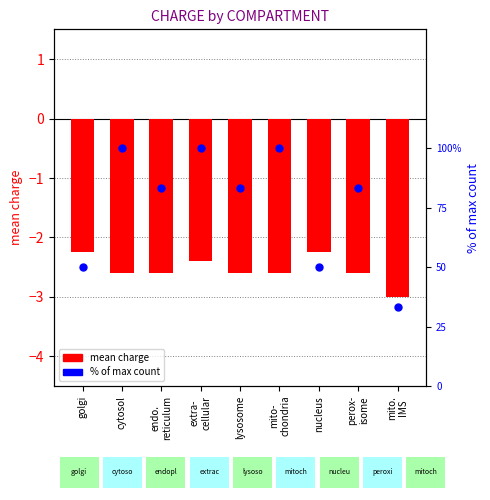

Which series reaches the maximum Y coordinate?

% of max count